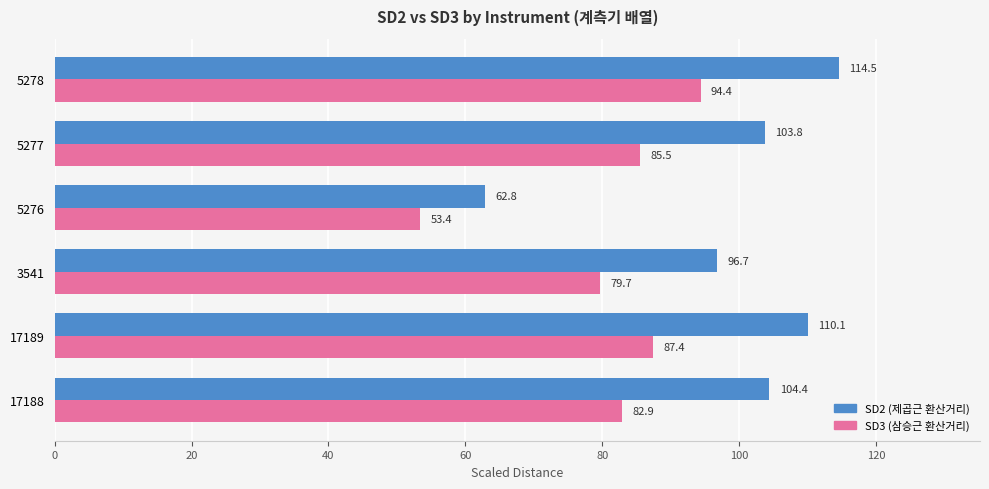

What are all the series names shown in the legend?

SD2 (제곱근 환산거리), SD3 (삼승근 환산거리)